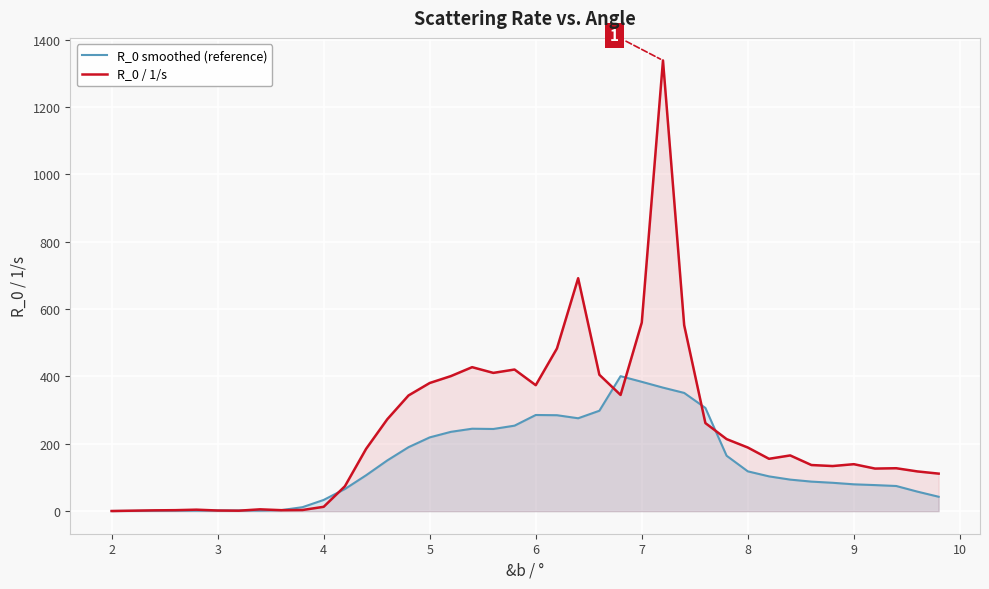

How many lines are shown in the chart?

2